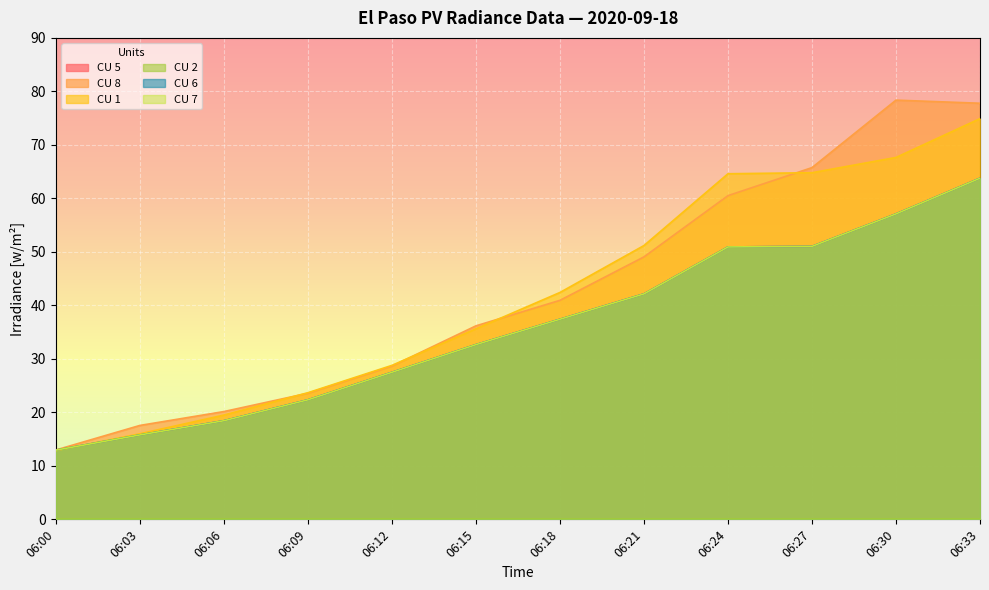

What is the difference between the CU 1 values at 06:27 and 06:24?

0.2